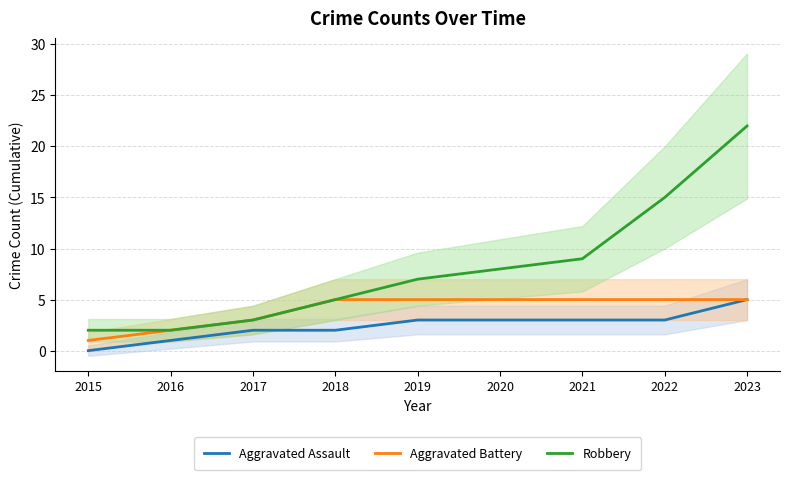

What is the total value across all series at 2021?

17